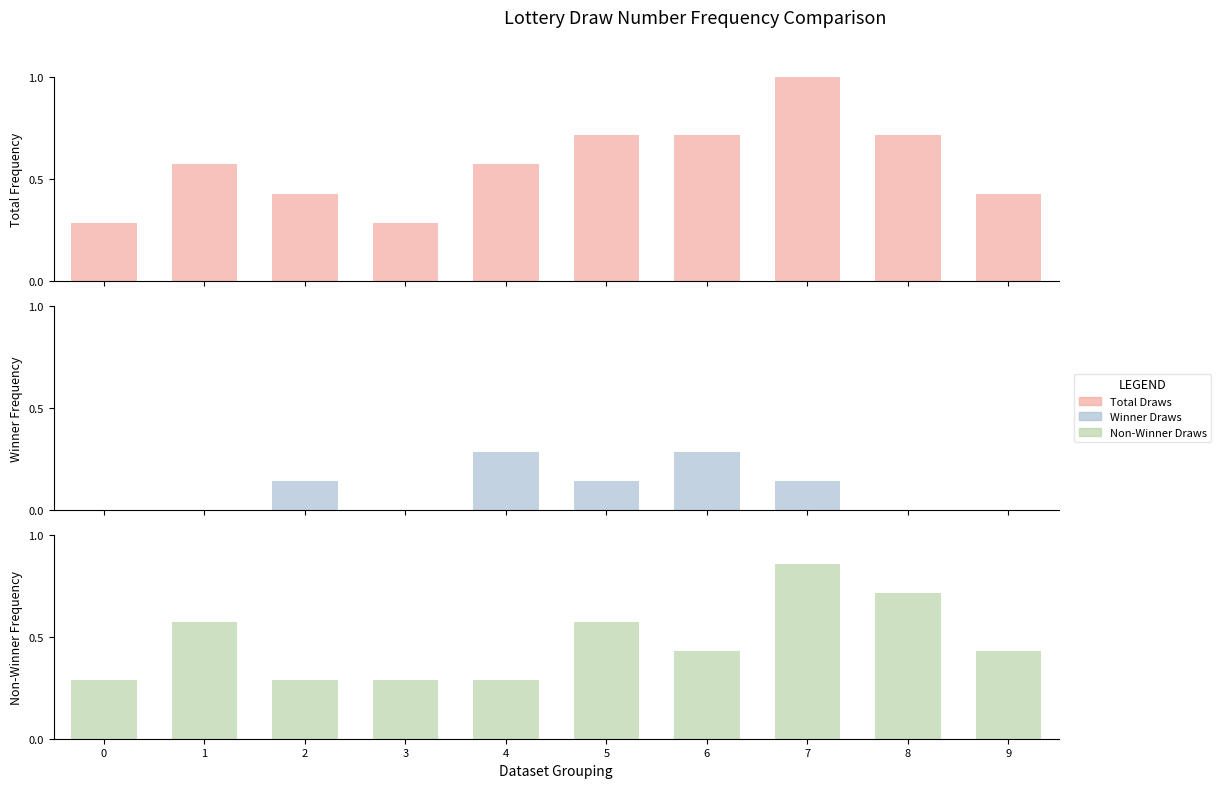

True or false: Non-Winner Draws has a value of 0.3 at 2.

True